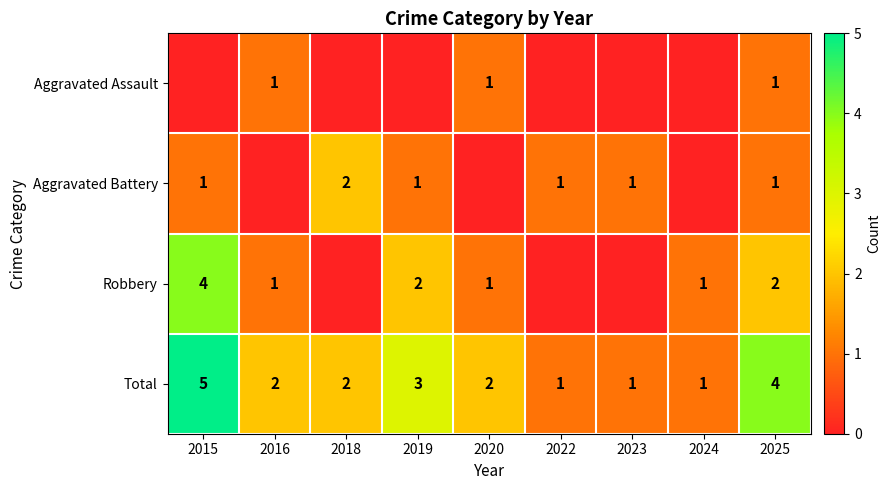

The value of Total at 2016 is 2. True or false?

True